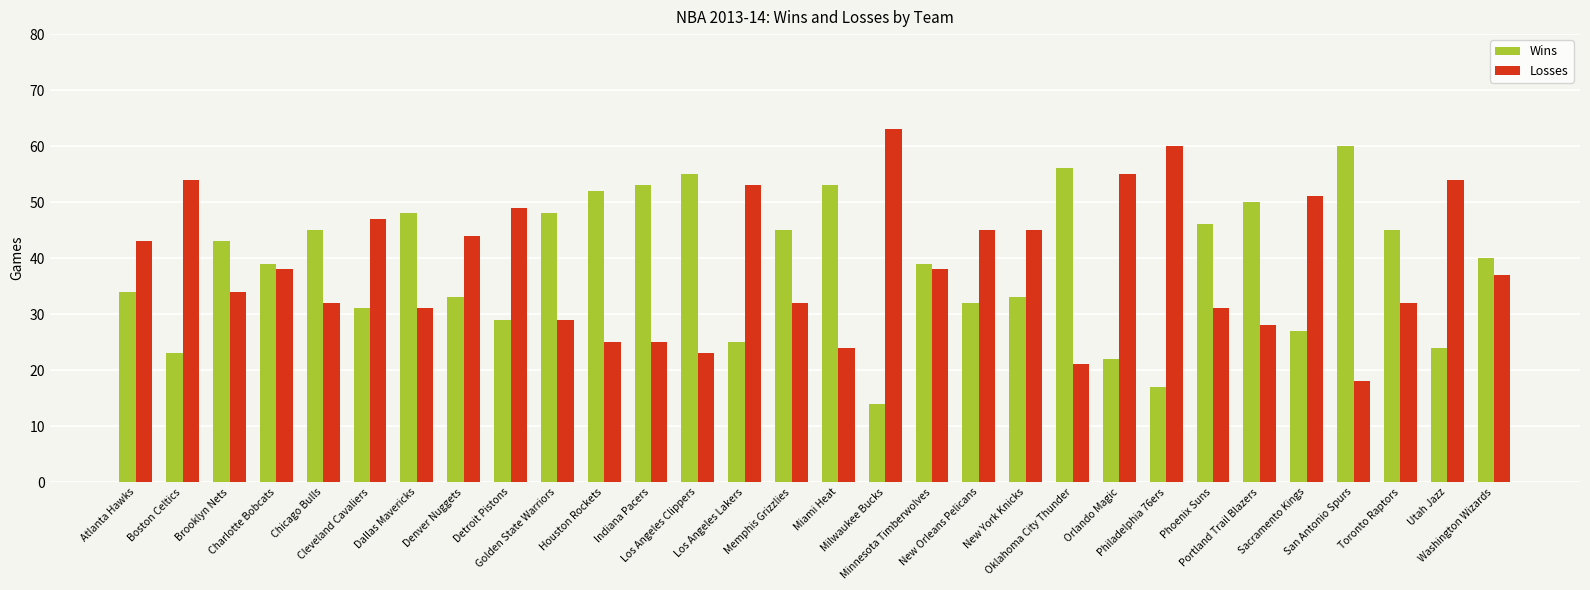

Reading left to right, what are all the values shown in this chart?

Wins: 34	23	43	39	45	31	48	33	29	48	52	53	55	25	45	53	14	39	32	33	56	22	17	46	50	27	60	45	24	40
Losses: 43	54	34	38	32	47	31	44	49	29	25	25	23	53	32	24	63	38	45	45	21	55	60	31	28	51	18	32	54	37